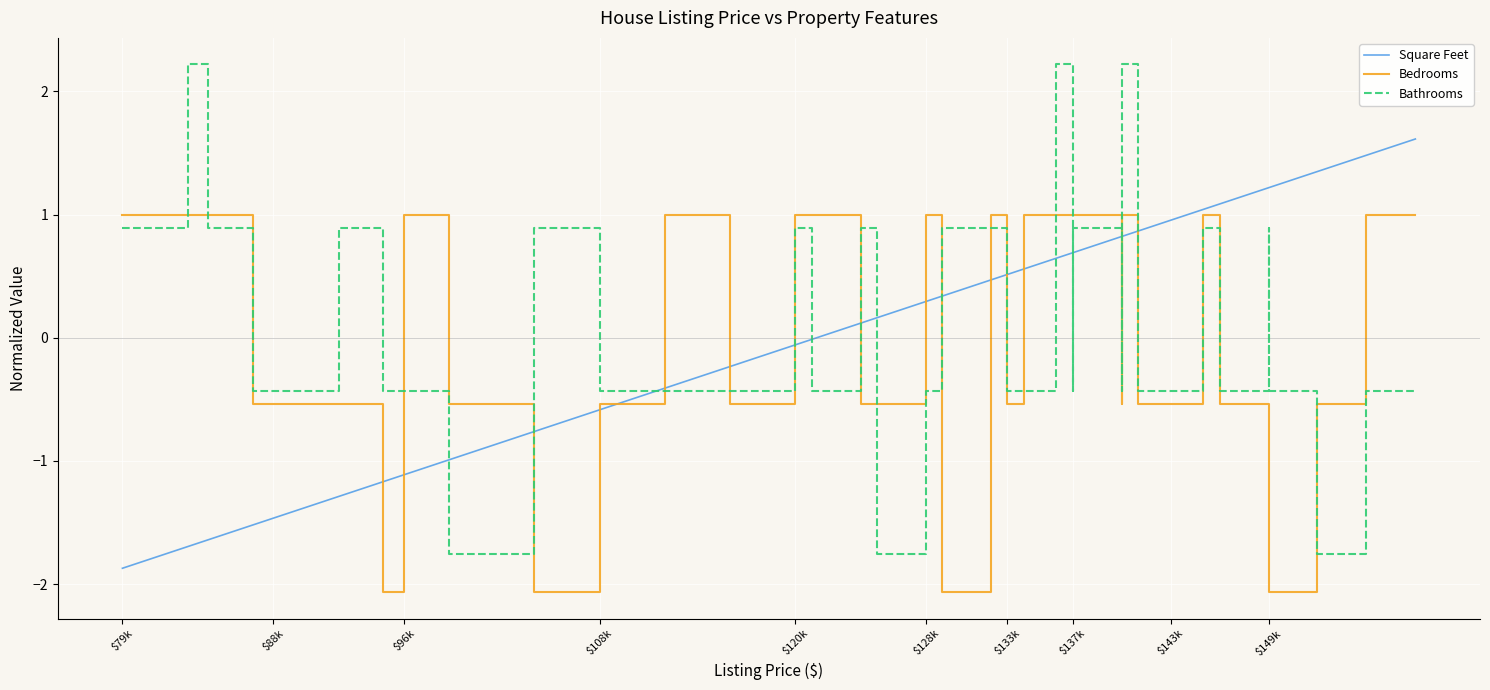

What is the value of the Bedrooms point at the 23rd from the left?

-2.1